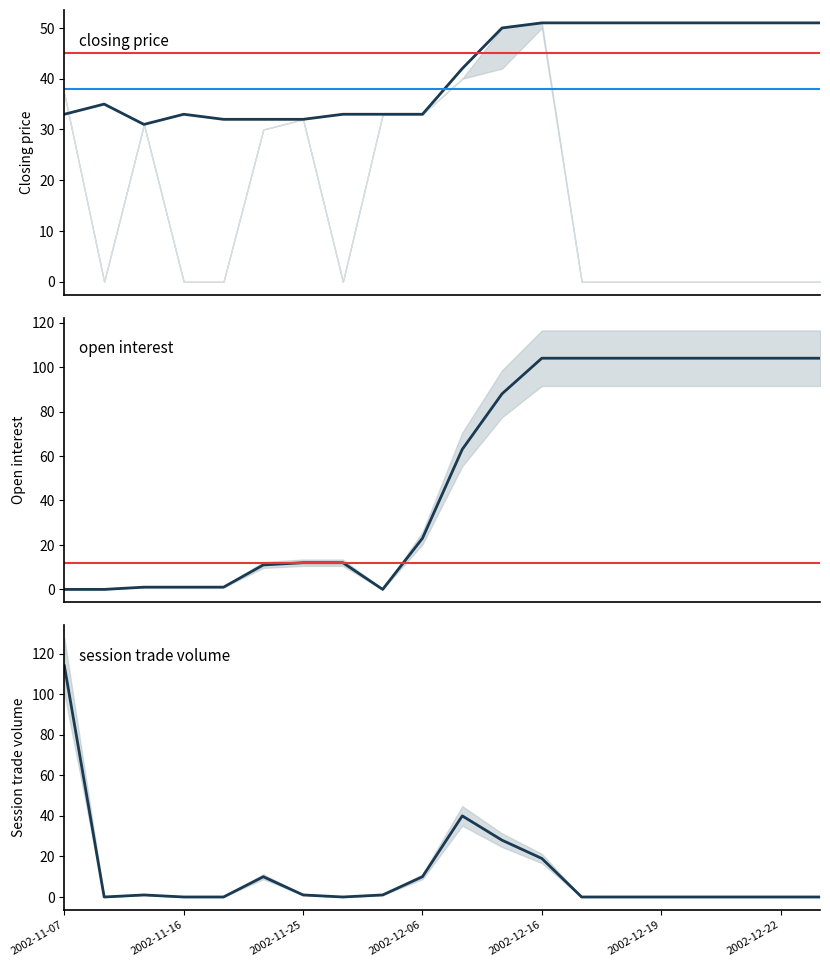

Reading right to left, transcribe all the data shown in this chart.

closing price: 51	51	51	51	51	51	51	51	50	42	33	33	33	32	32	32	33	31	35	33
open interest: 104	104	104	104	104	104	104	104	88	63	23	0	12	12	11	1	1	1	0	0
session trade volume: 0	0	0	0	0	0	0	19	28	40	10	1	0	1	10	0	0	1	0	114